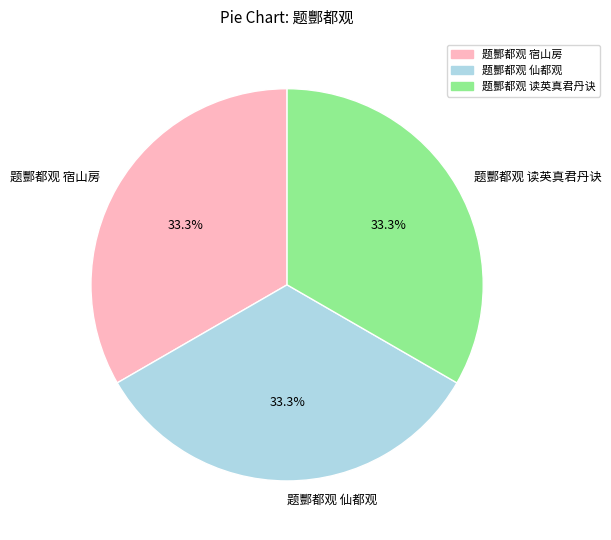

Approximately how many times larger is the value at 题酆都观 读英真君丹诀 compared to 题酆都观 宿山房?

1.0